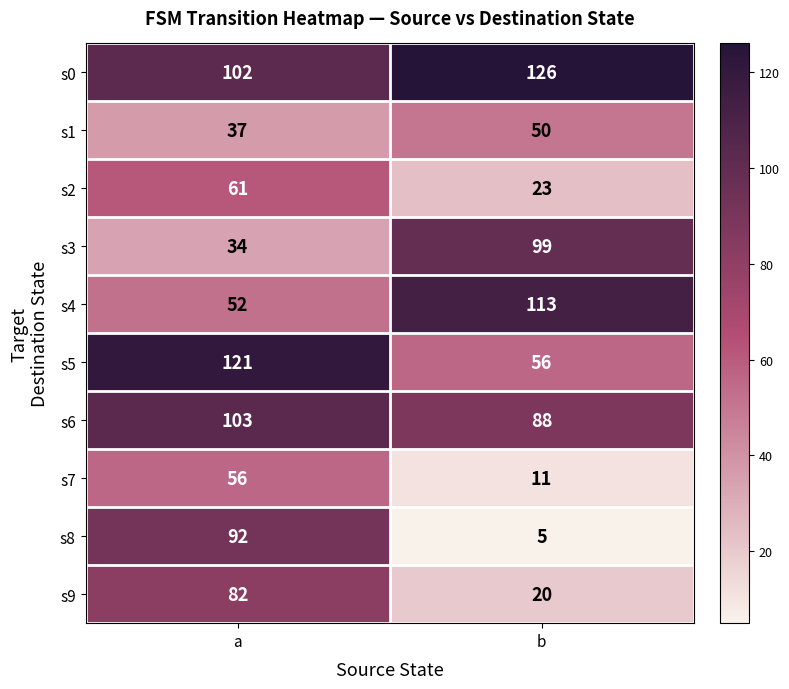

At which category is the sum across all series the highest?

a